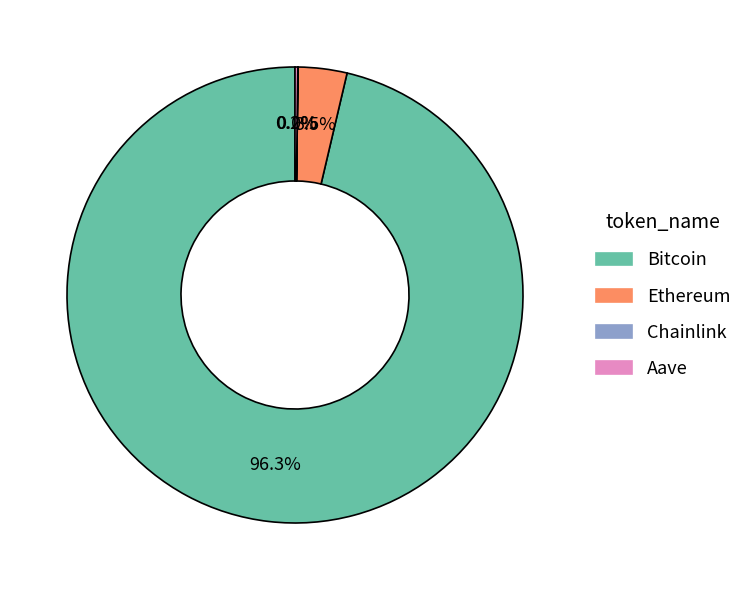

Which slice is the largest?

Bitcoin